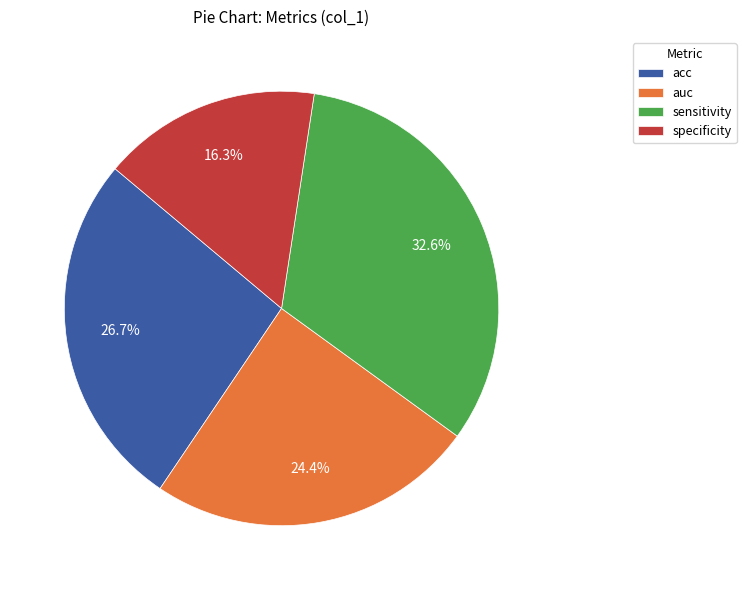

The sensitivity slice represents 22% of the pie. True or false?

False